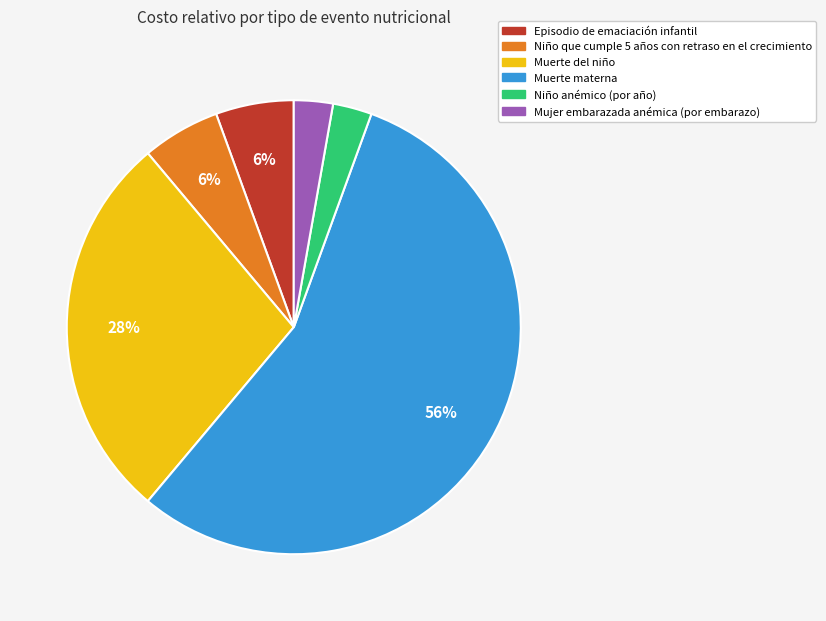

How many segments does this pie chart have?

6